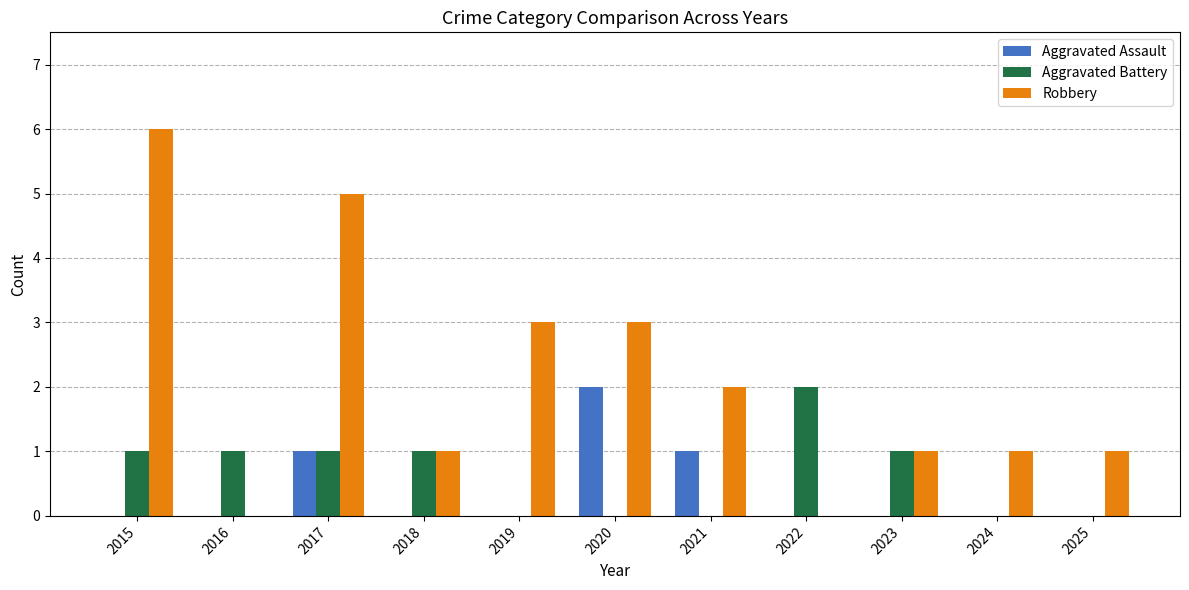

Is the value of Aggravated Battery at 2025 greater than the value of Robbery at 2021?

No